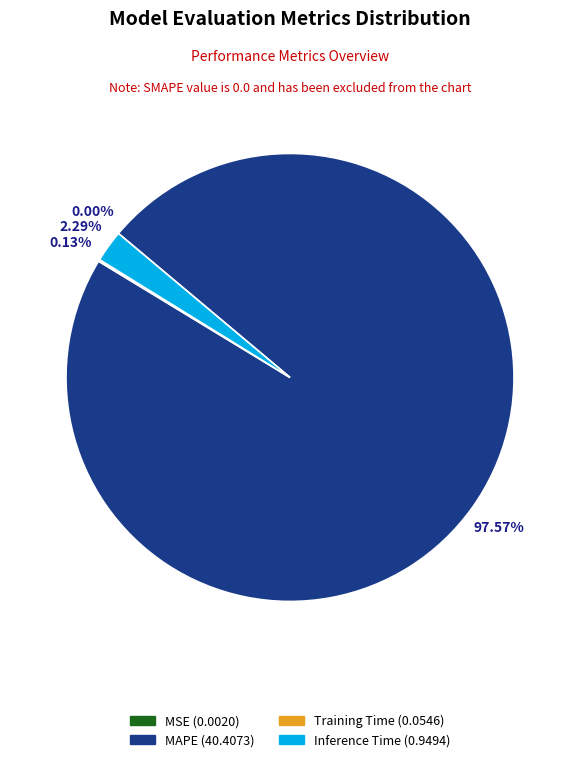

Is there a majority slice in this chart?

Yes